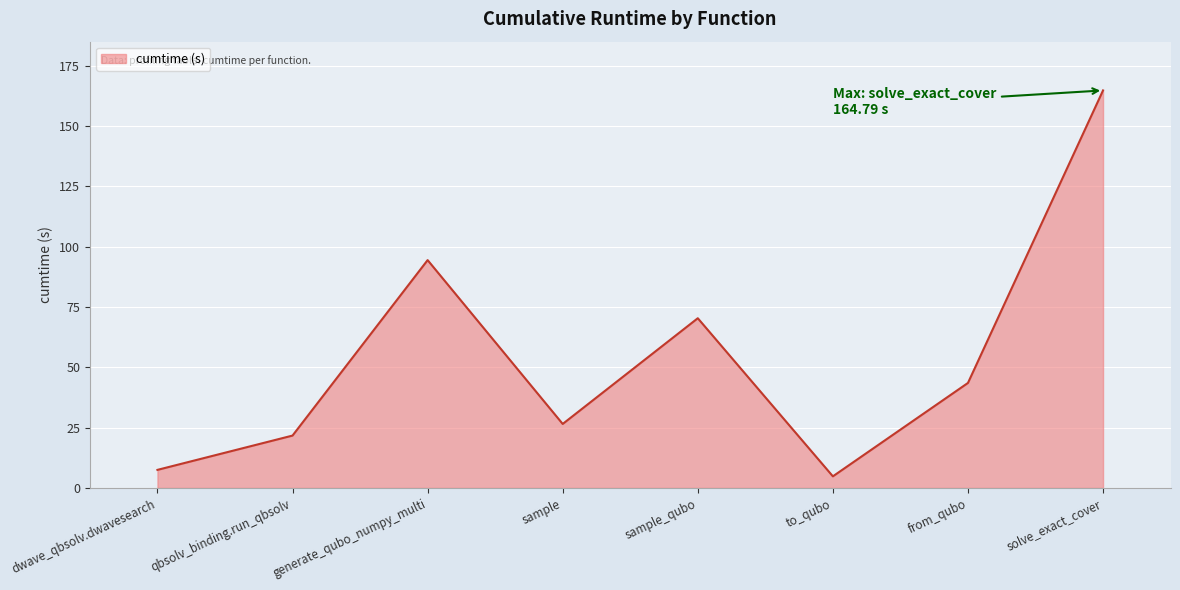

How many values are below 43?

4